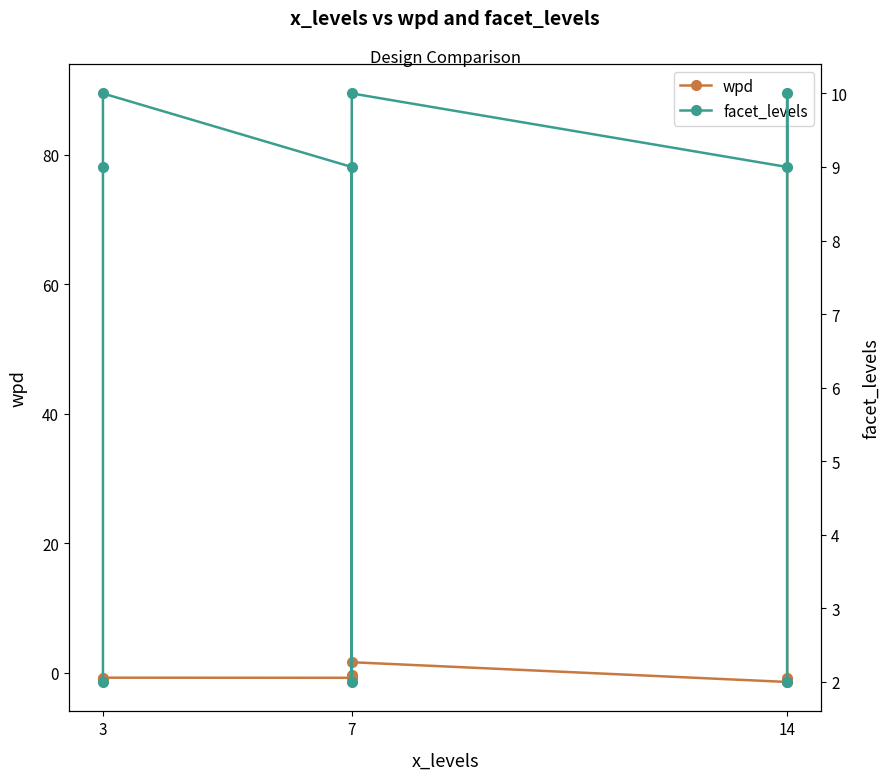

What is the average value of the facet_levels series?

7.0